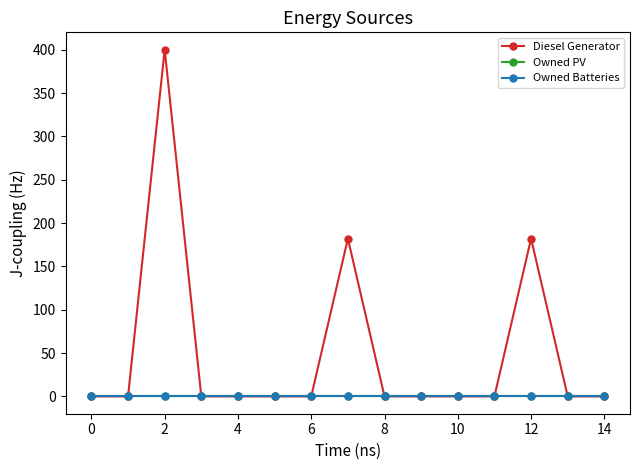

True or false: Owned Batteries and Diesel Generator cross at least once.

False